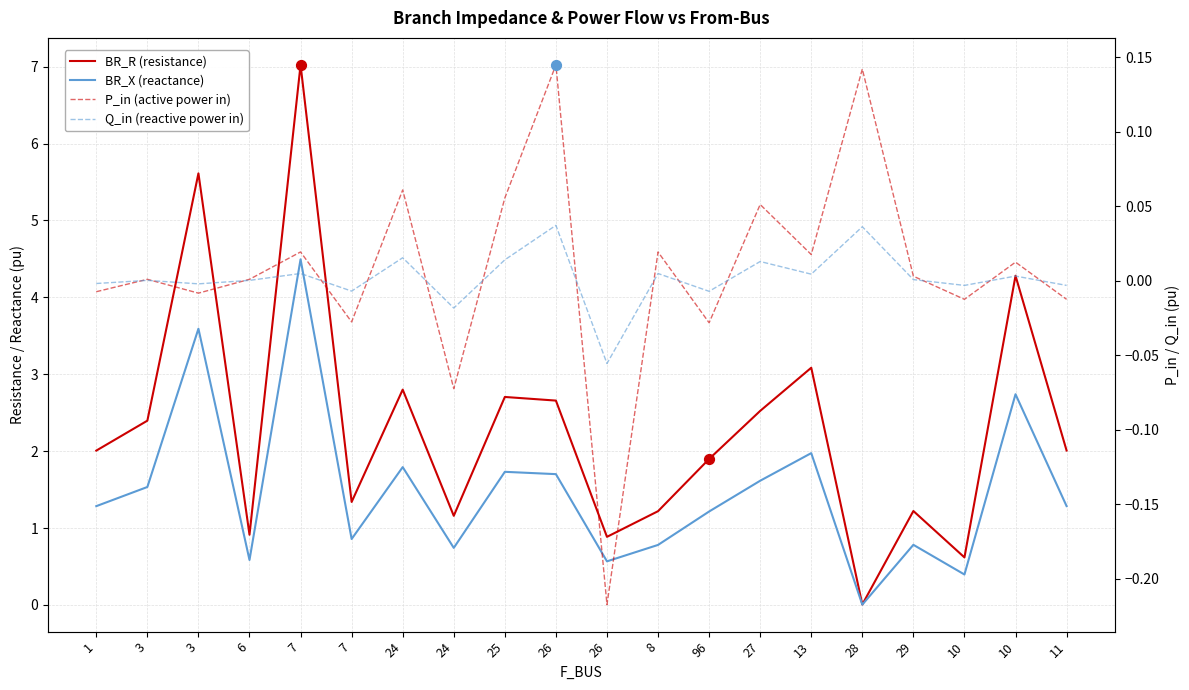

Is the value of BR_R at 10 greater than the value of Q_in at 1?

Yes